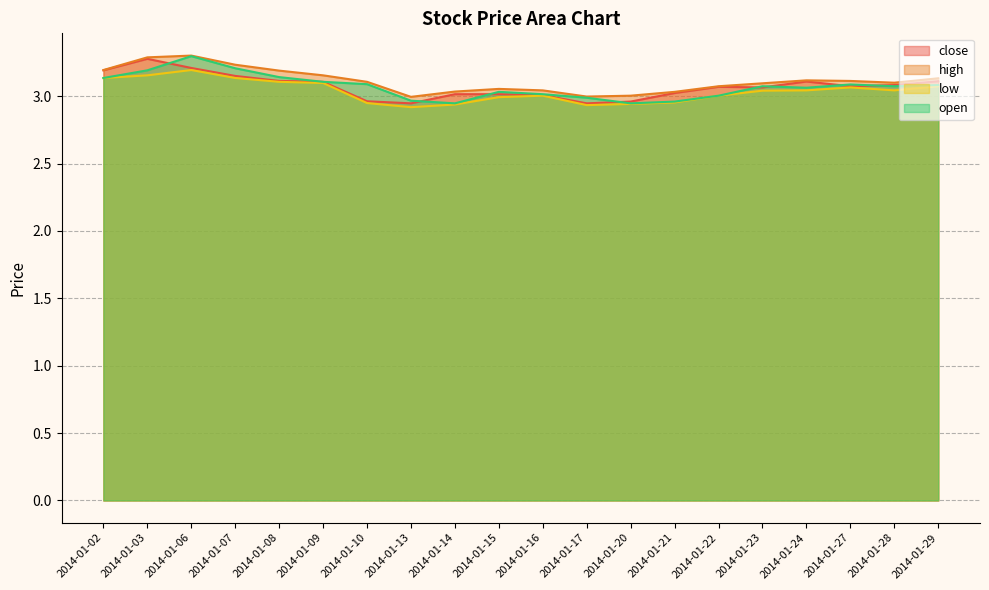

Reading left to right, transcribe all the data shown in this chart.

close: 3.2	3.3	3.2	3.2	3.1	3.1	3.0	2.9	3.0	3.0	3.0	2.9	3.0	3.0	3.1	3.1	3.1	3.1	3.1	3.1
high: 3.2	3.3	3.3	3.2	3.2	3.2	3.1	3.0	3.0	3.1	3.0	3.0	3.0	3.0	3.1	3.1	3.1	3.1	3.1	3.1
low: 3.1	3.2	3.2	3.1	3.1	3.1	2.9	2.9	2.9	3.0	3.0	2.9	2.9	3.0	3.0	3.0	3.0	3.1	3.0	3.1
open: 3.1	3.2	3.3	3.2	3.1	3.1	3.1	3.0	2.9	3.0	3.0	3.0	2.9	3.0	3.0	3.1	3.1	3.1	3.1	3.1